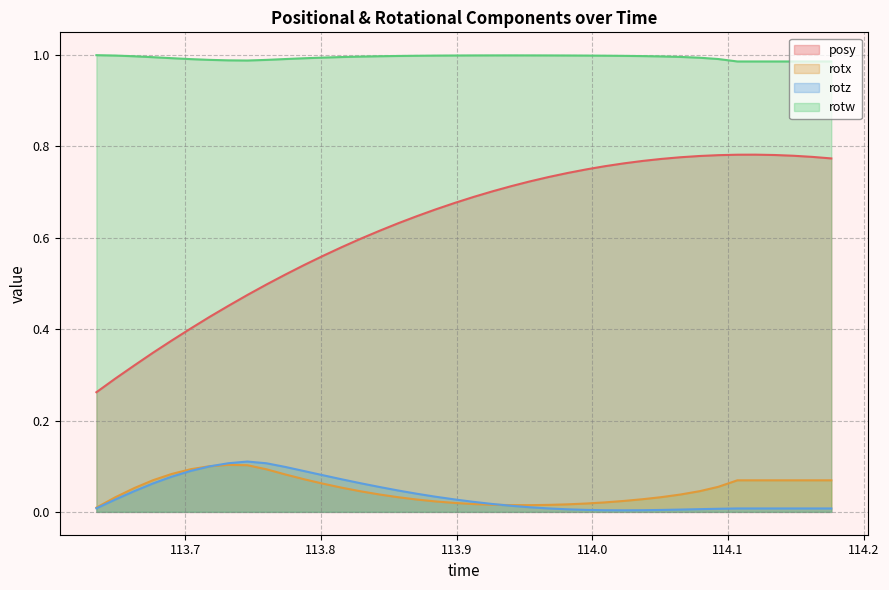

True or false: posy and rotz intersect in this chart.

False